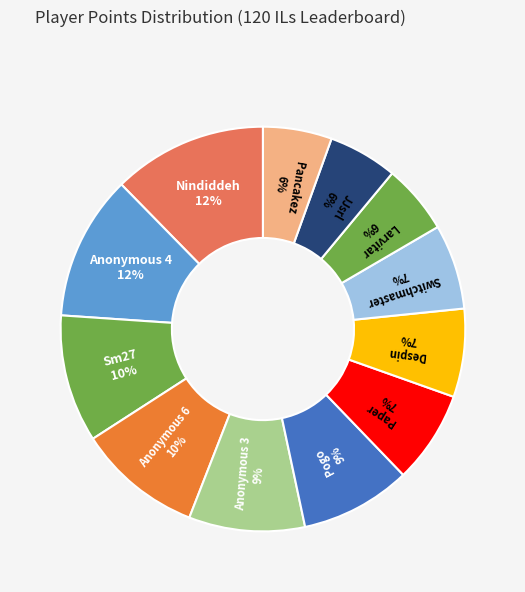

To the nearest percent, what portion does Larvitar represent?

6%